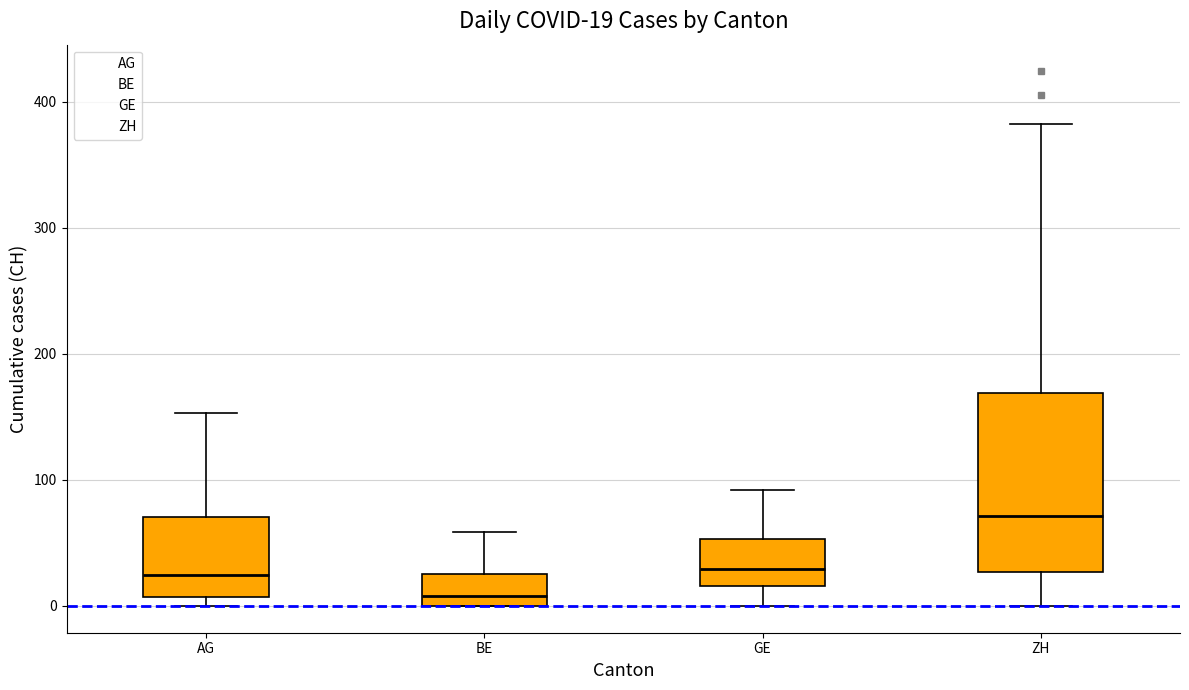

Which box's median line is the lowest?

BE